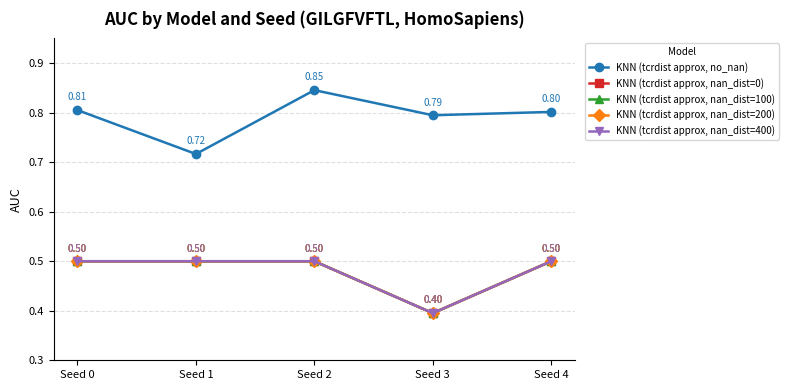

Reading right to left, transcribe all the data shown in this chart.

KNN (tcrdist approx, no_nan): Seed 4=0.8	Seed 3=0.8	Seed 2=0.8	Seed 1=0.7	Seed 0=0.8
KNN (tcrdist approx, nan_dist=0): Seed 4=0.5	Seed 3=0.4	Seed 2=0.5	Seed 1=0.5	Seed 0=0.5
KNN (tcrdist approx, nan_dist=100): Seed 4=0.5	Seed 3=0.4	Seed 2=0.5	Seed 1=0.5	Seed 0=0.5
KNN (tcrdist approx, nan_dist=200): Seed 4=0.5	Seed 3=0.4	Seed 2=0.5	Seed 1=0.5	Seed 0=0.5
KNN (tcrdist approx, nan_dist=400): Seed 4=0.5	Seed 3=0.4	Seed 2=0.5	Seed 1=0.5	Seed 0=0.5